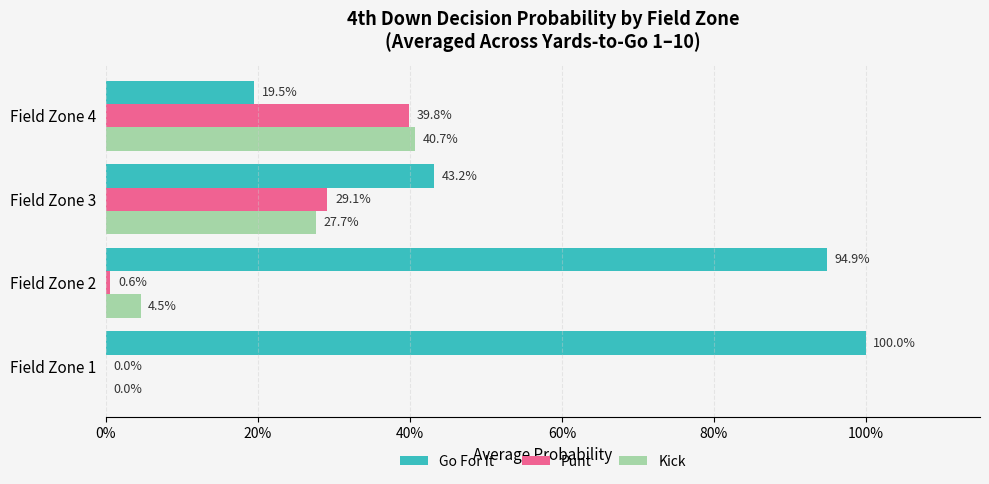

What are all the series names shown in the legend?

Go For It, Punt, Kick